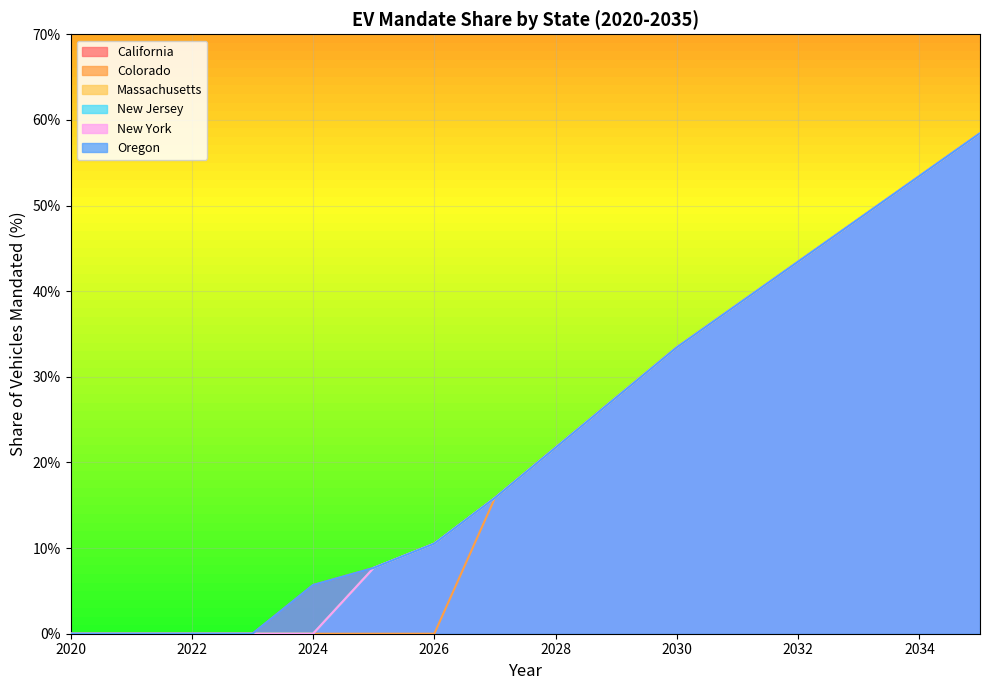

At which label does Massachusetts reach its minimum?

2020